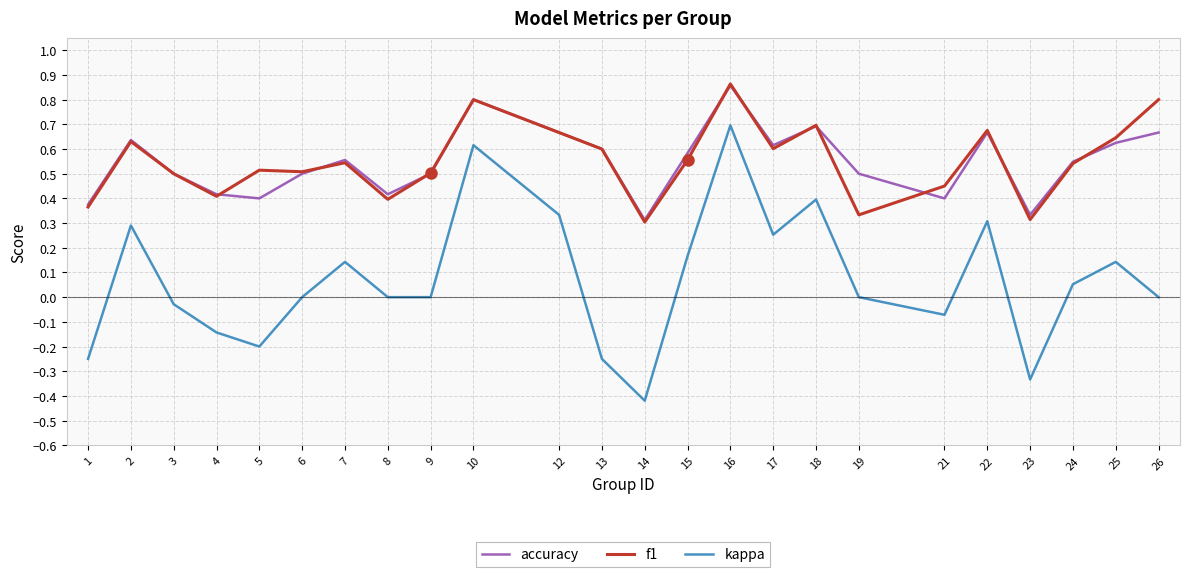

True or false: f1 has a value of 0.6 at 25.

True